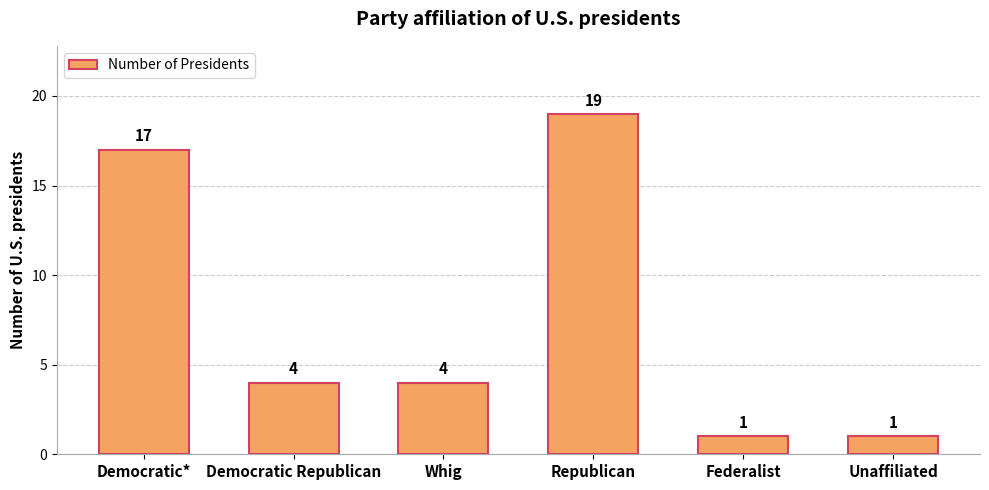

The value at Democratic Republican is 4. True or false?

True